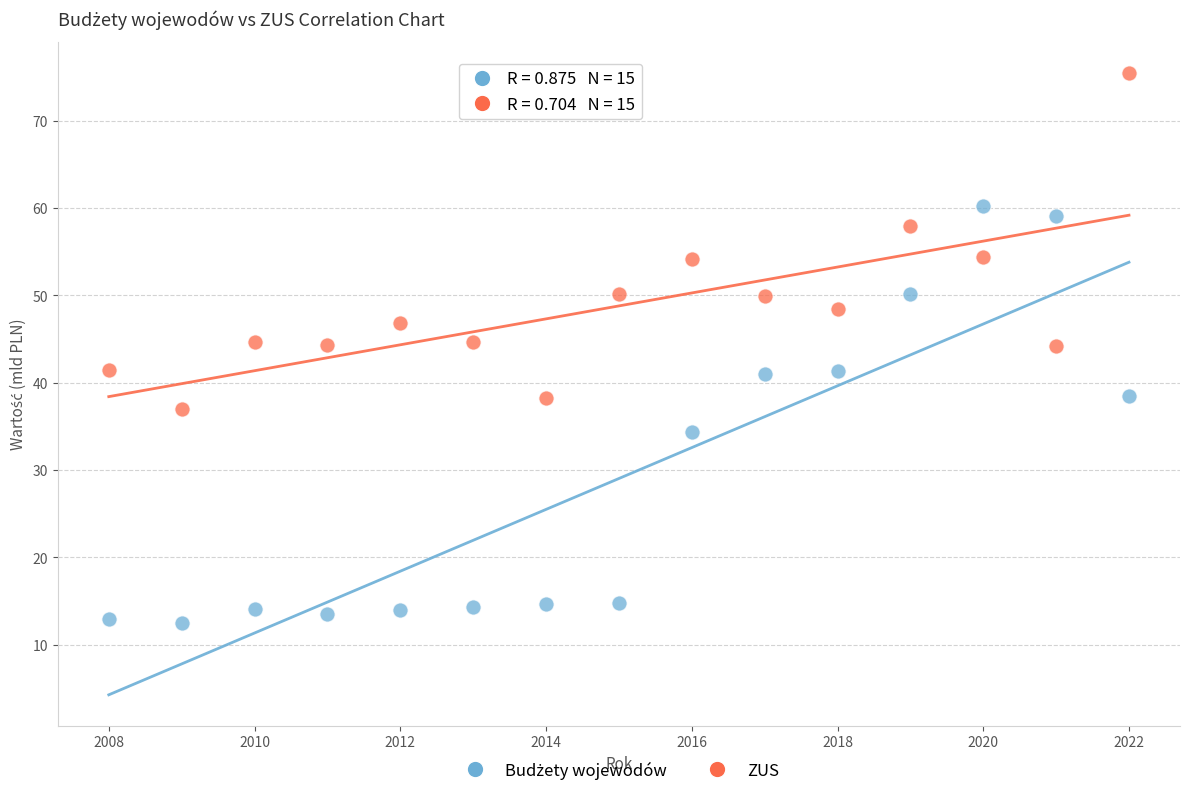

Across all data points, what is the range of Y values (max minus min)?

63.0